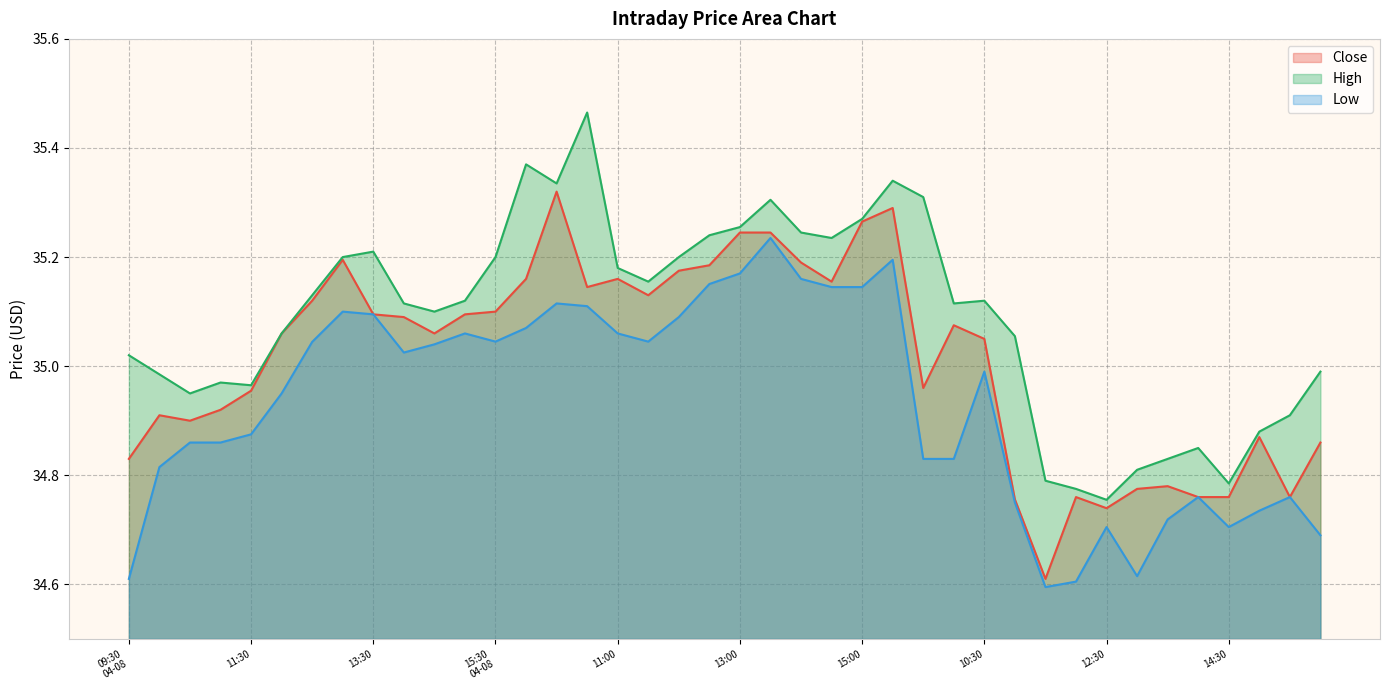

The value of Low at 15:00 is 10.5. True or false?

False